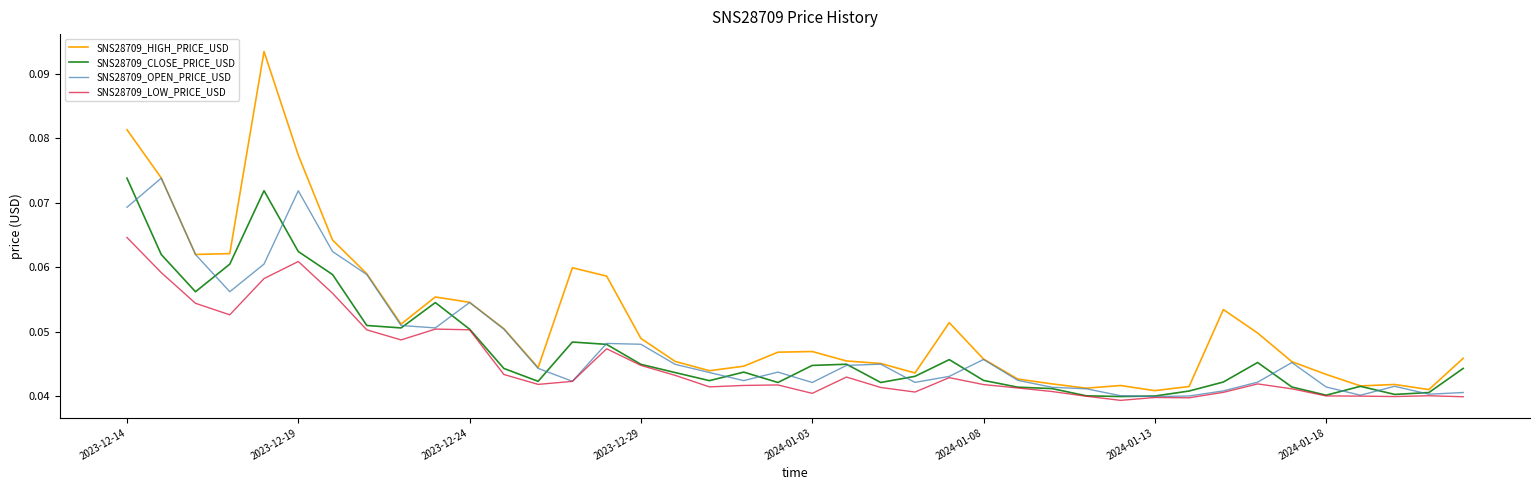

Count the SNS28709_CLOSE_PRICE_USD values in the range 0 to 1.

40